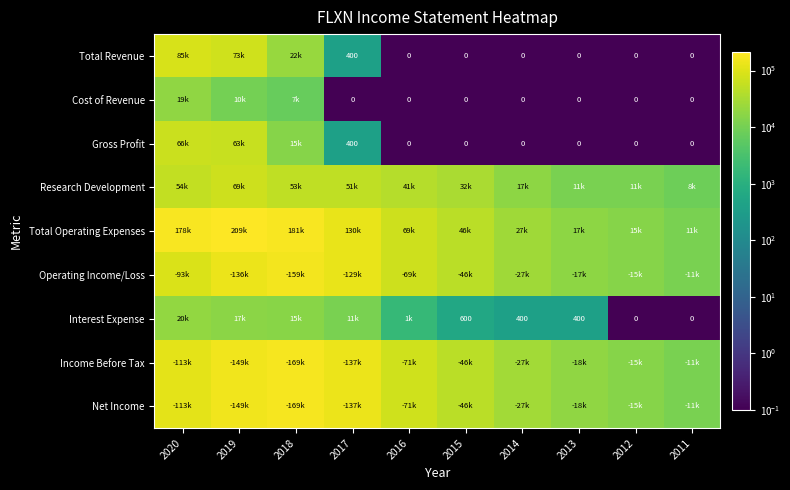

Which has a higher value, 2016 or 2014?

2016